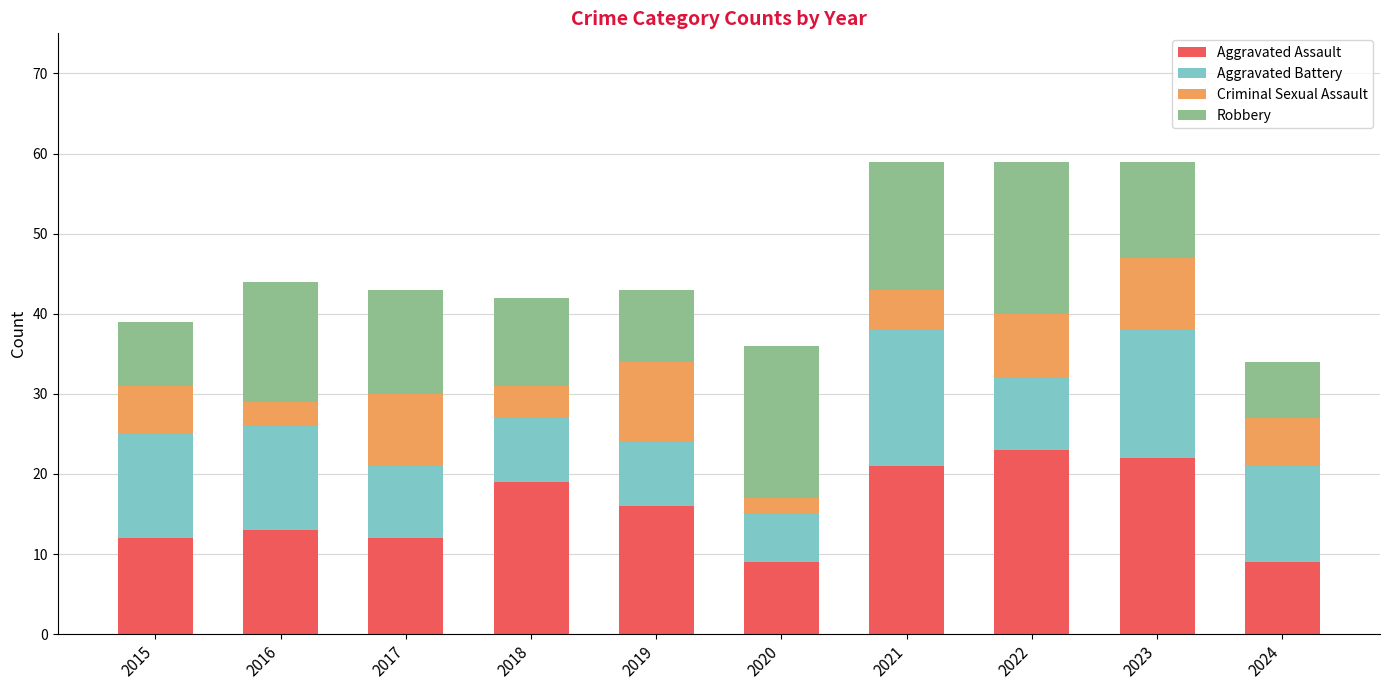

What is the total value across all series at 2019?

43